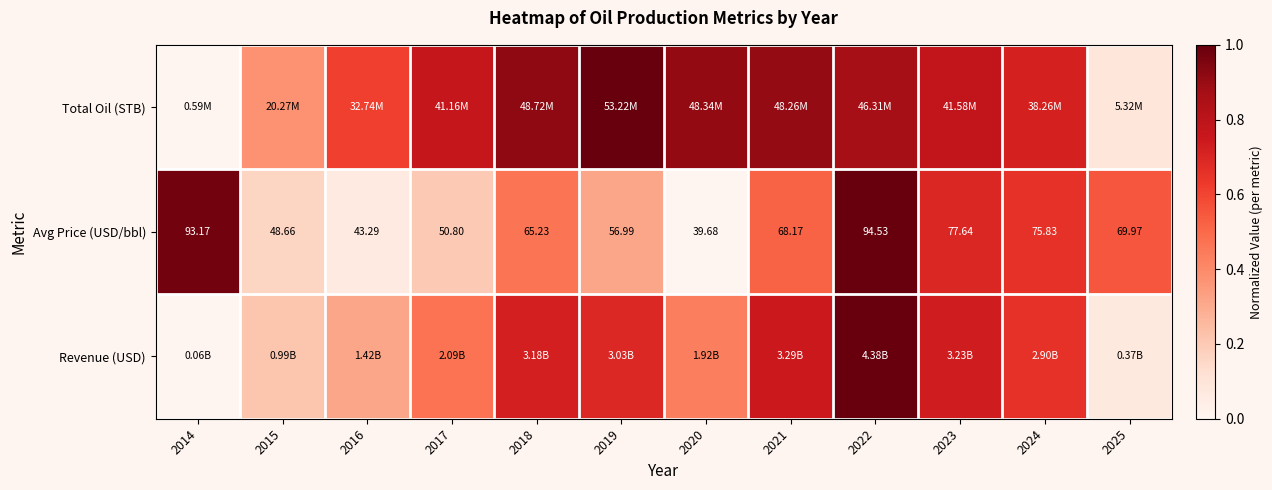

At which category is the sum across all series the highest?

2022